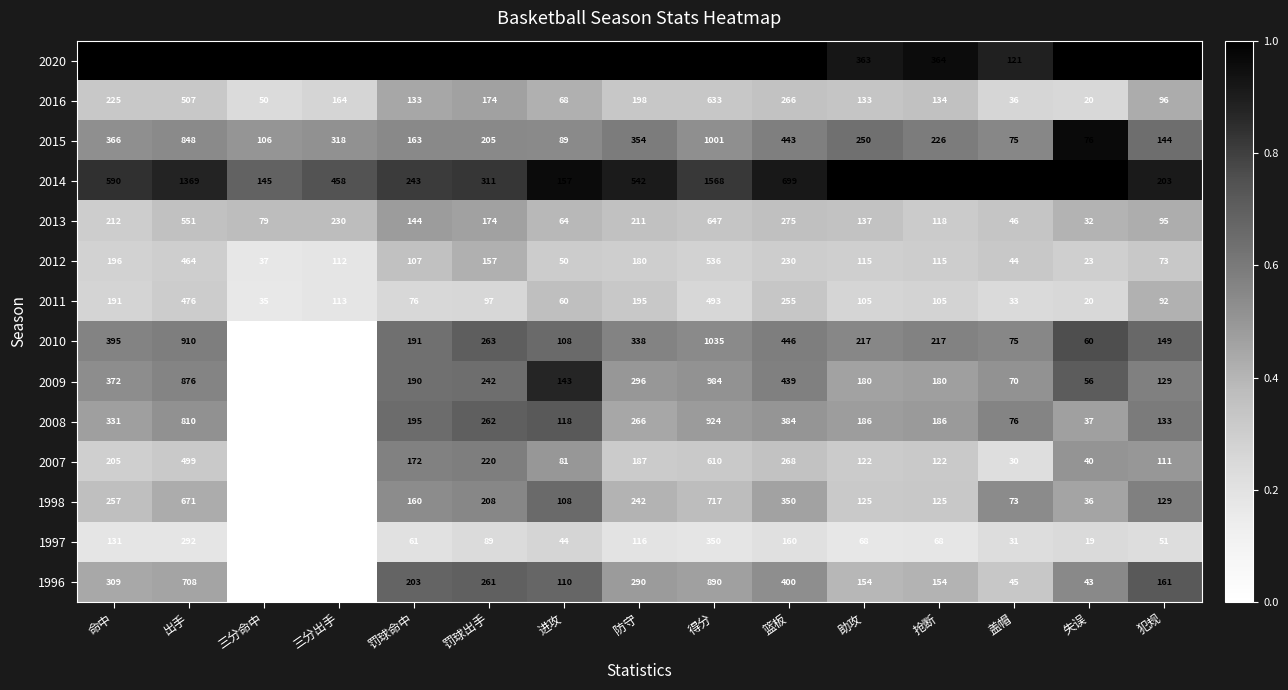

The 2015 series shows 222 at 得分. True or false?

False